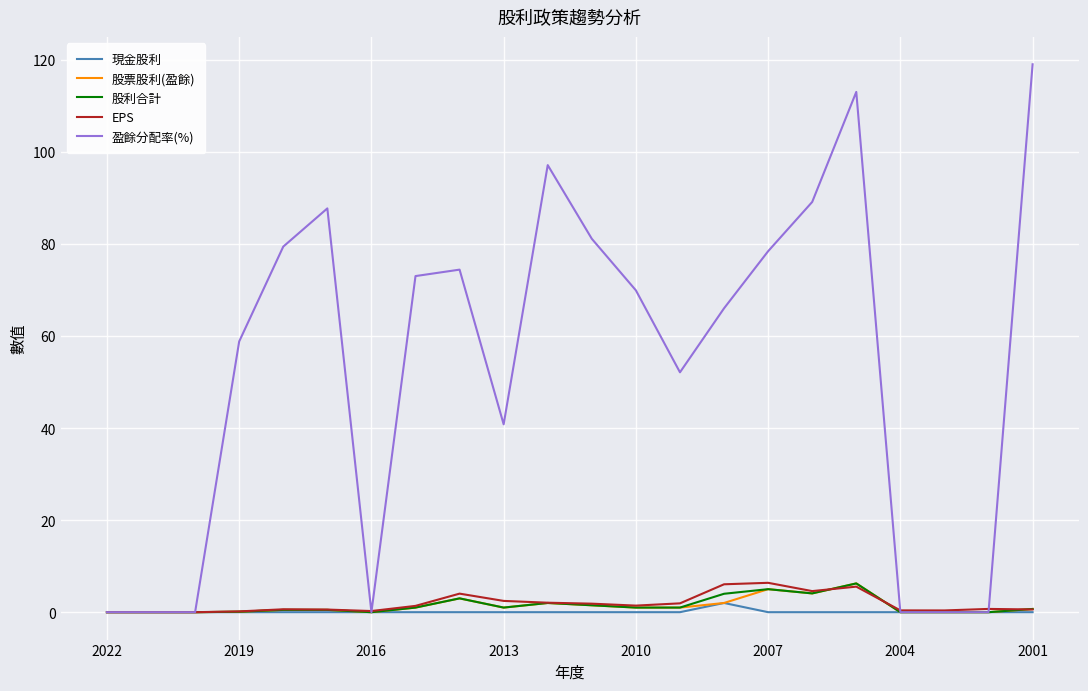

Which series has the largest range (max minus min)?

盈餘分配率(%)